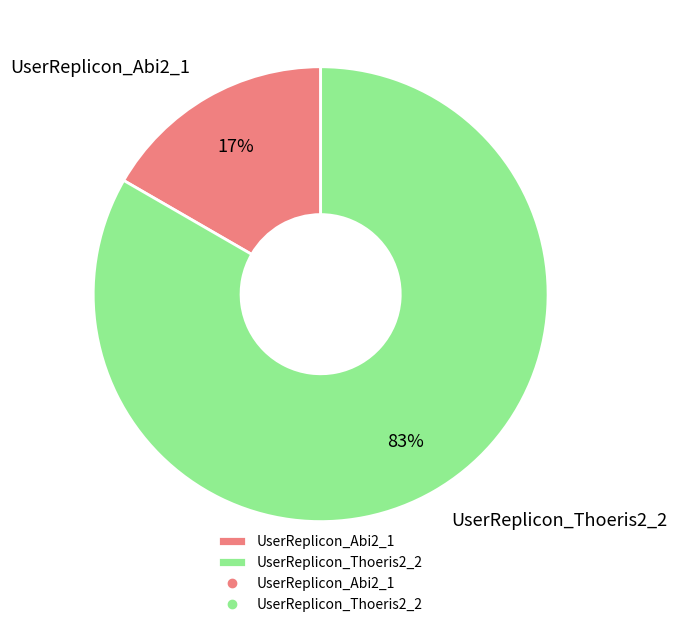

Rank the categories by value from highest to lowest.

UserReplicon_Thoeris2_2, UserReplicon_Abi2_1